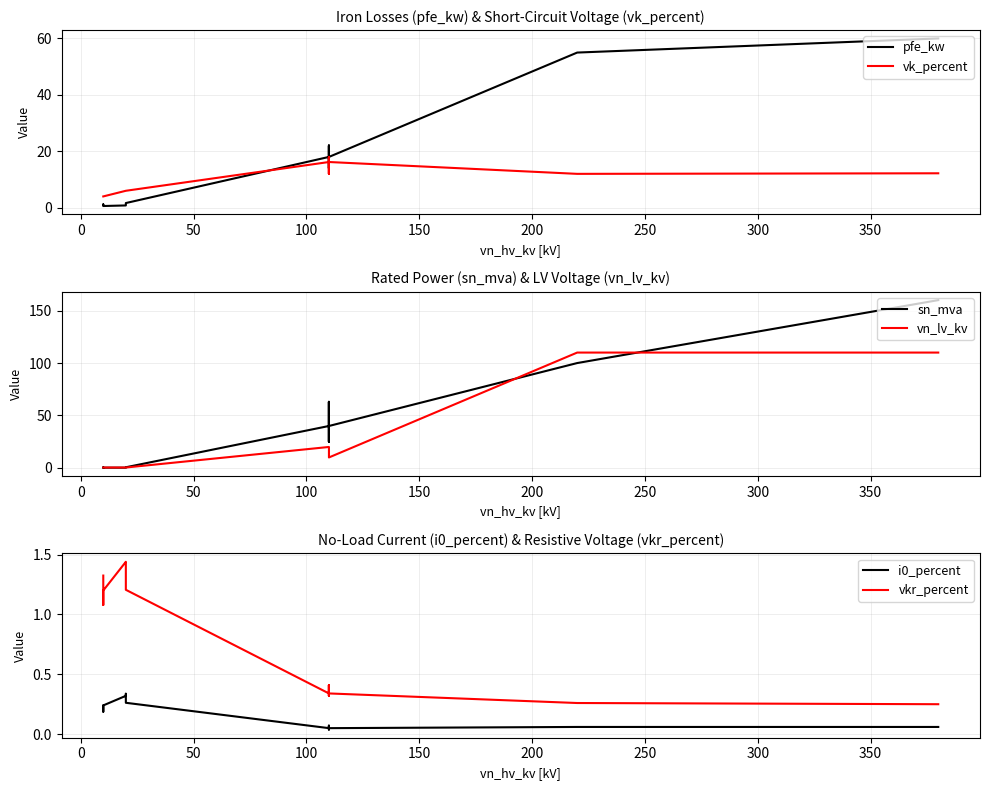

What is the difference between the second highest and second lowest values in the i0_percent series?

0.3